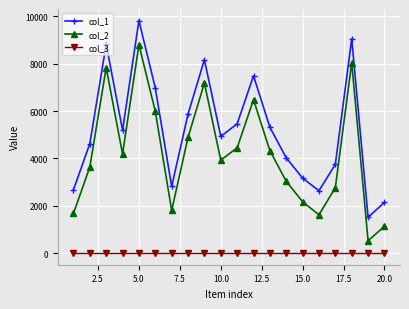

Which series has the largest total across all categories?

col_1